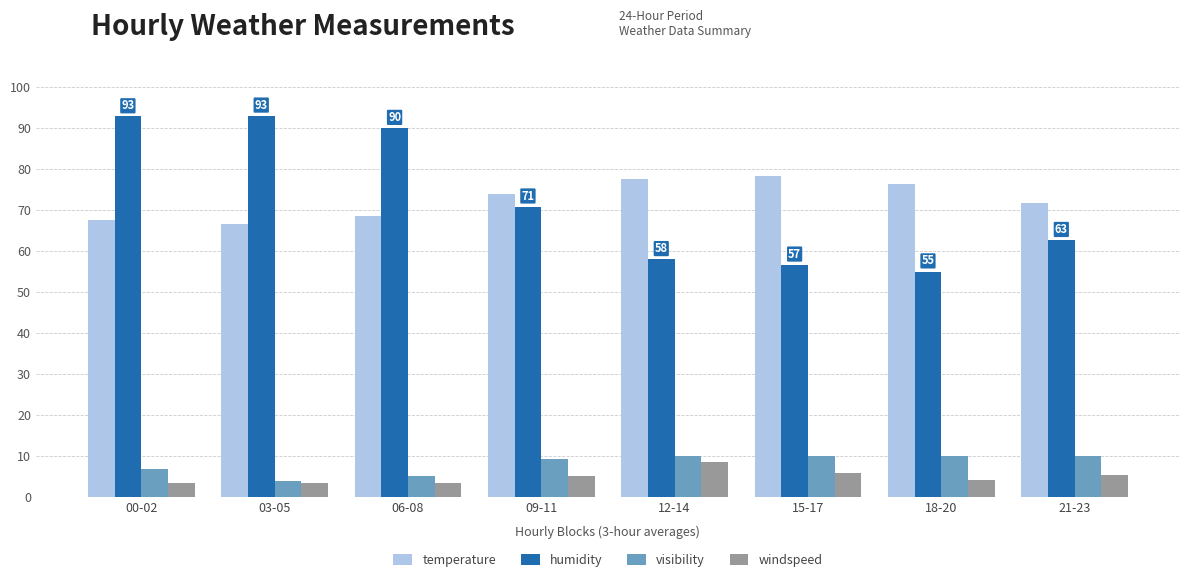

What is the label of the 4th bar from the right?

12-14